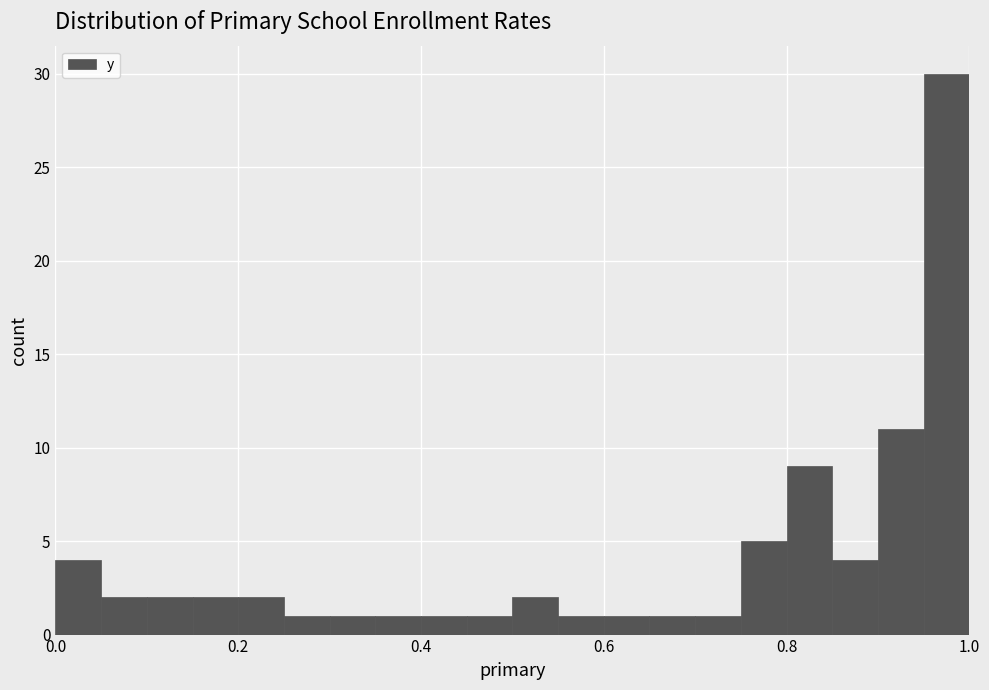

Around what value on the x-axis is the tallest bar? Give the approximate position of its centre, as read against the axis.

0.98